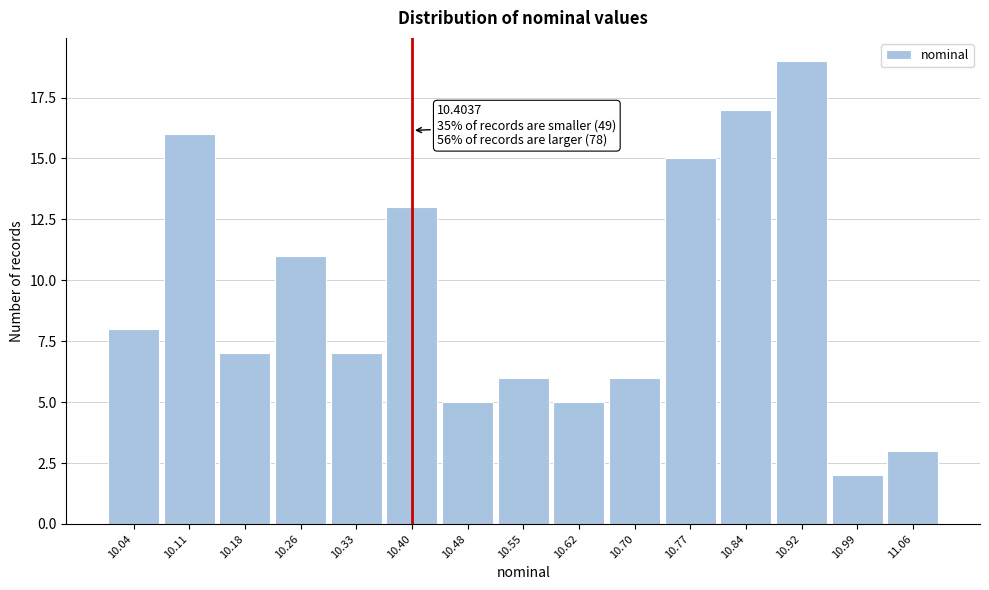

Over which range of the x-axis is the bar tallest?

10.88 to 10.95